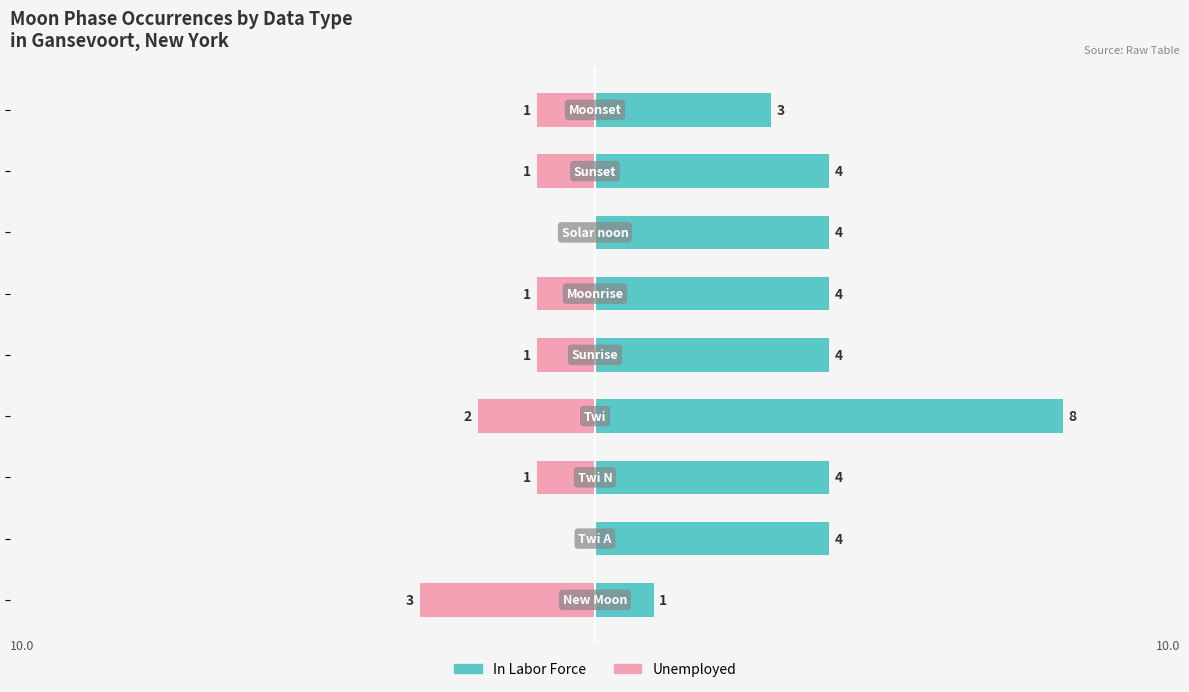

Is the value of In Labor Force at 7 greater than the value of Unemployed at 4?

Yes